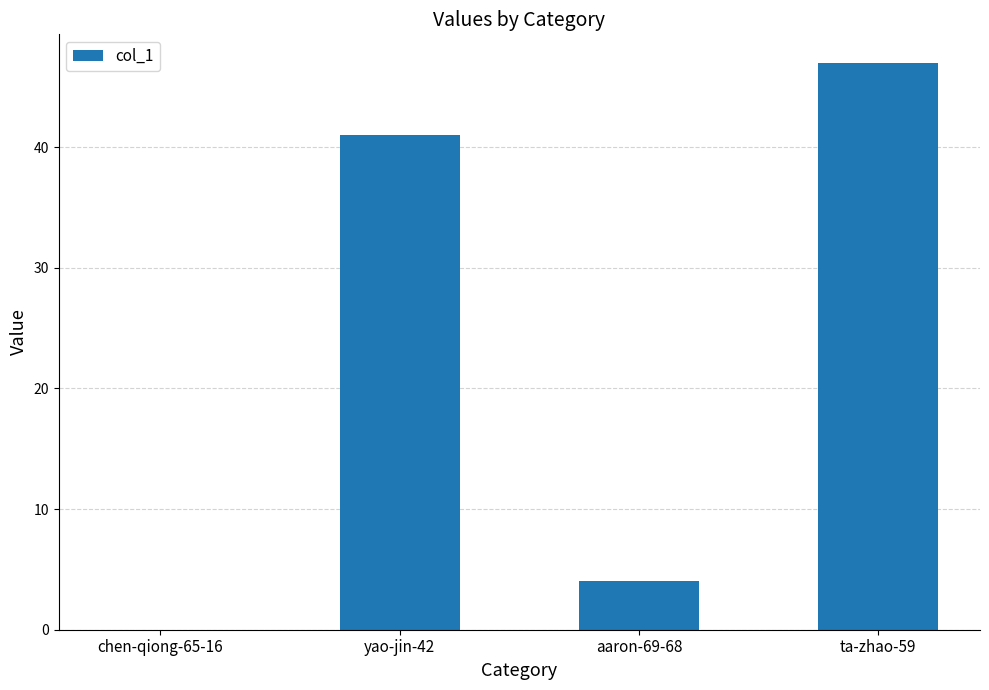

What is the sum of all values?

92